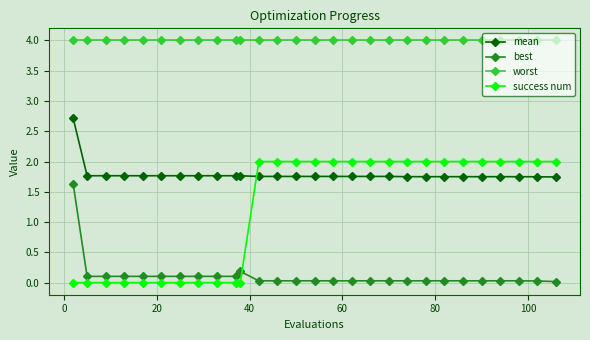

What is the maximum value for mean?

2.7